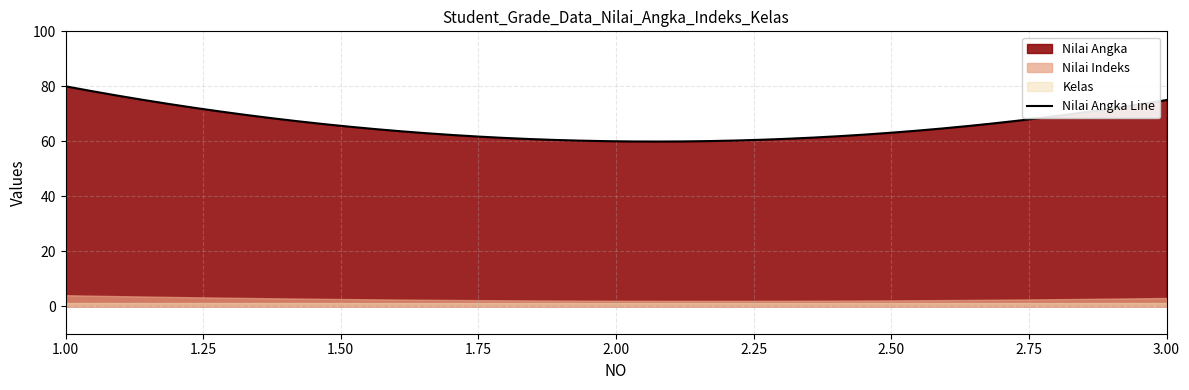

How many categories are shown in the chart?

3